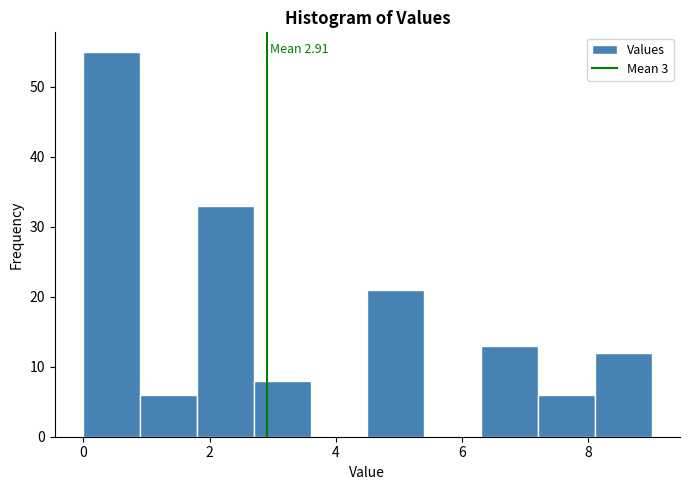

Over which range of the x-axis is the bar tallest?

0.0 to 0.9